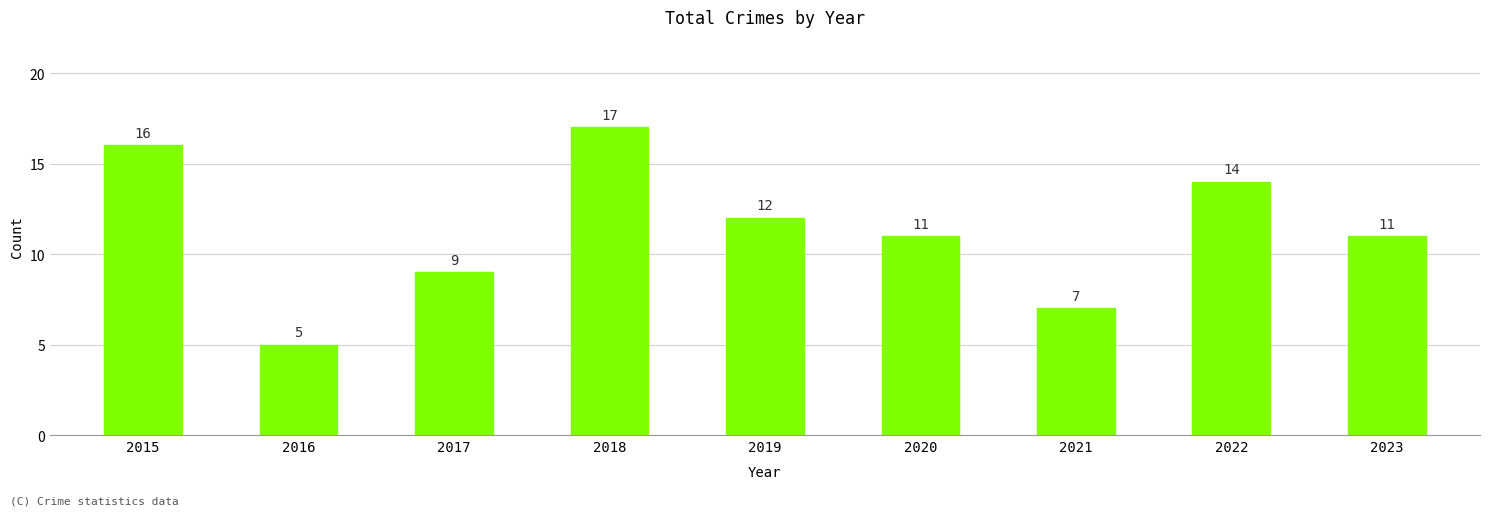

Is it true that the value at 2017 is 15?

False